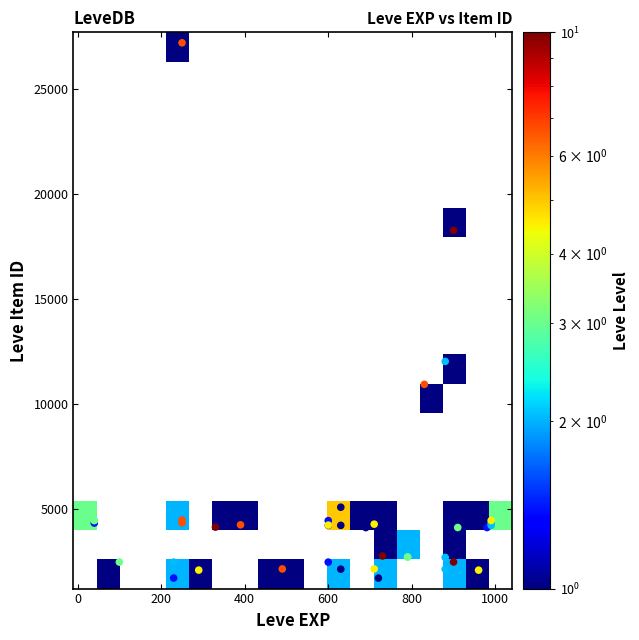

What Y value in the scatter plot is closest to 14448?

12018